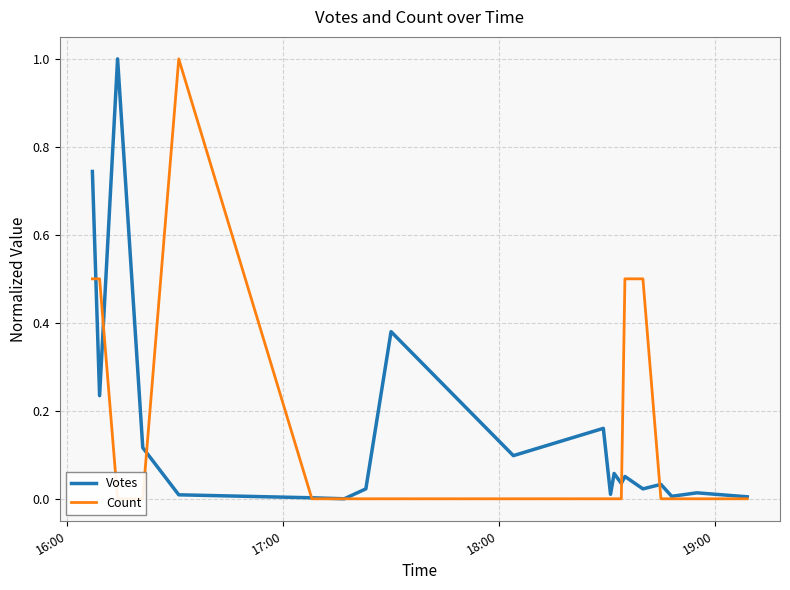

How many times do Count and Votes cross each other?

6